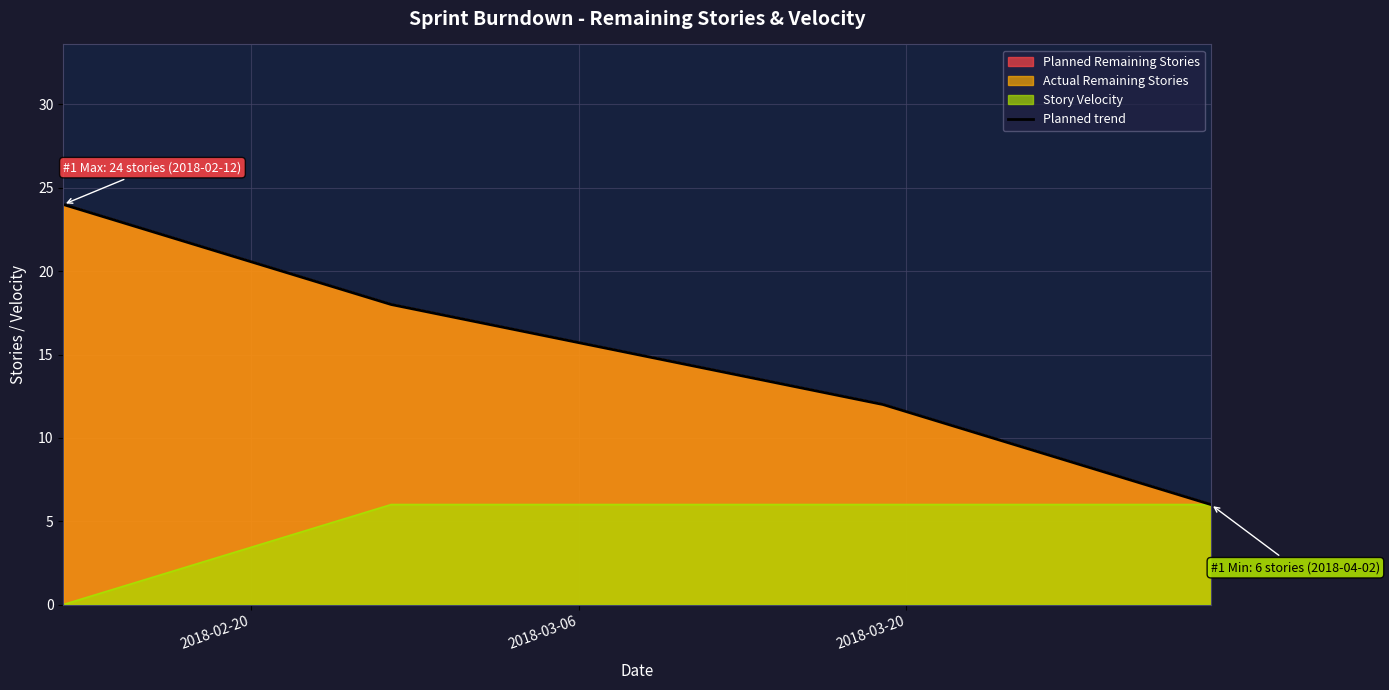

What is the difference between the maximum and second lowest values?

12